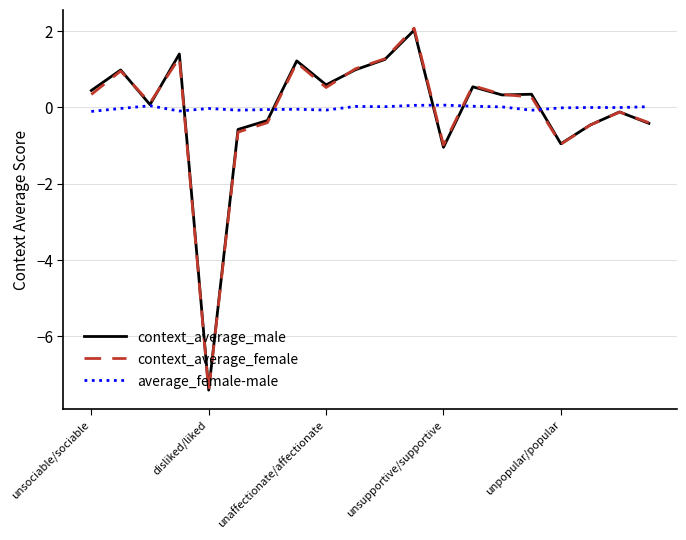

Which series has the largest range (max minus min)?

context_average_female